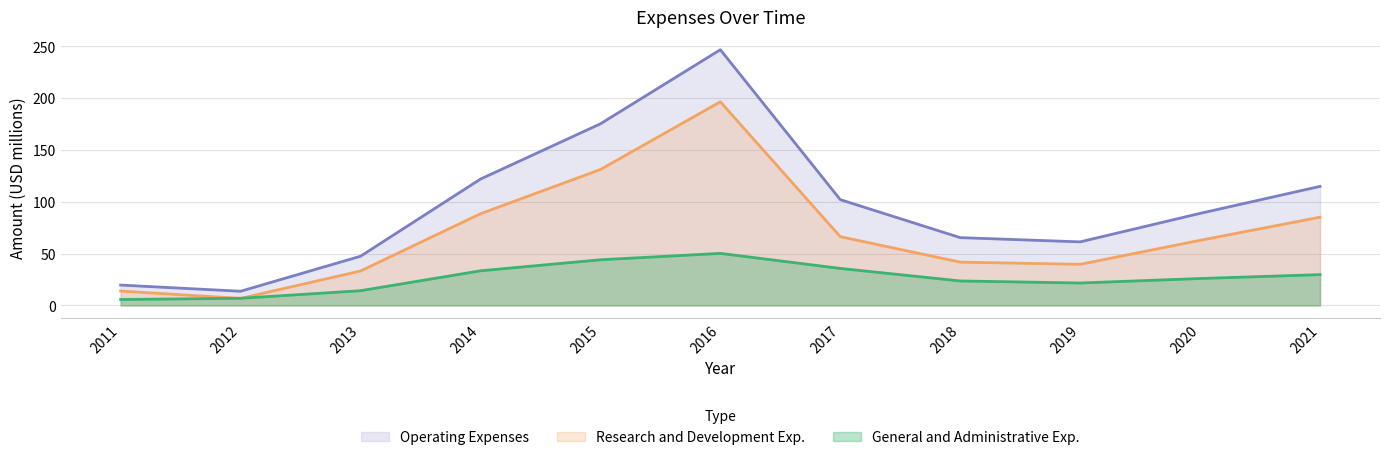

Which category has the lowest value across all series?

2011